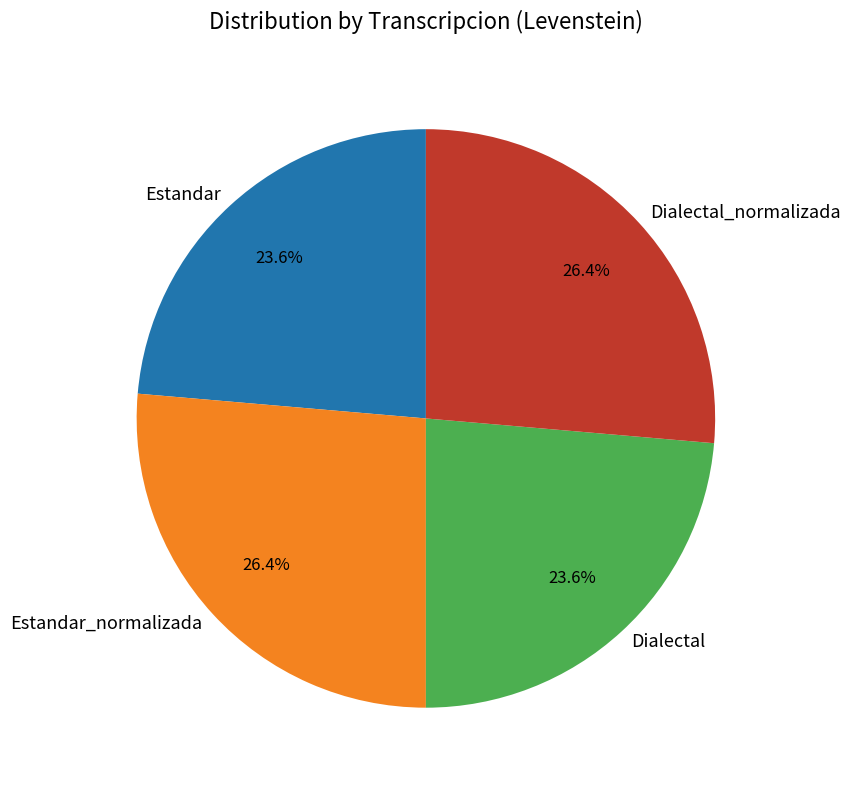

What percentage is the Dialectal_normalizada slice, to the nearest percent?

26%